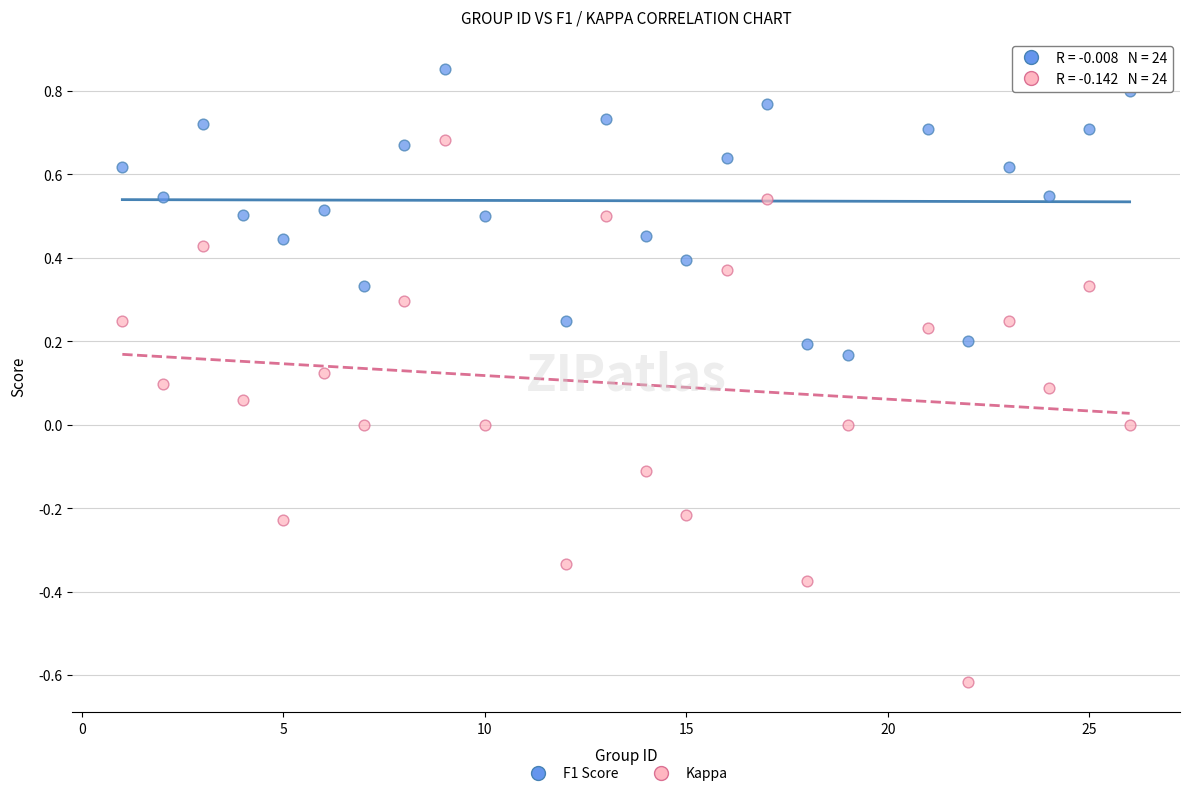

Which series contains the lowest Y value?

Kappa